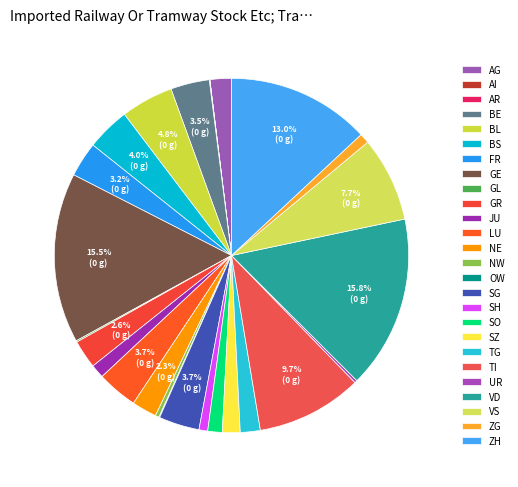

To the nearest percent, what is the difference between the largest and smallest slice percentages?

16%